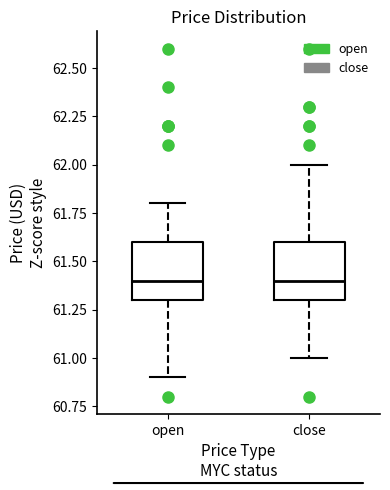

Reading left to right, transcribe this box plot: for each box, give where its median line is, the range the box spans, and where its two whiskers end, as read against the y-axis. The values are not printed on the chart, so give them approximately, as read against the axis.

open: median 61.4, box 61.3 to 61.6, whiskers 60.9 to 61.8
close: median 61.4, box 61.3 to 61.6, whiskers 61.0 to 62.0